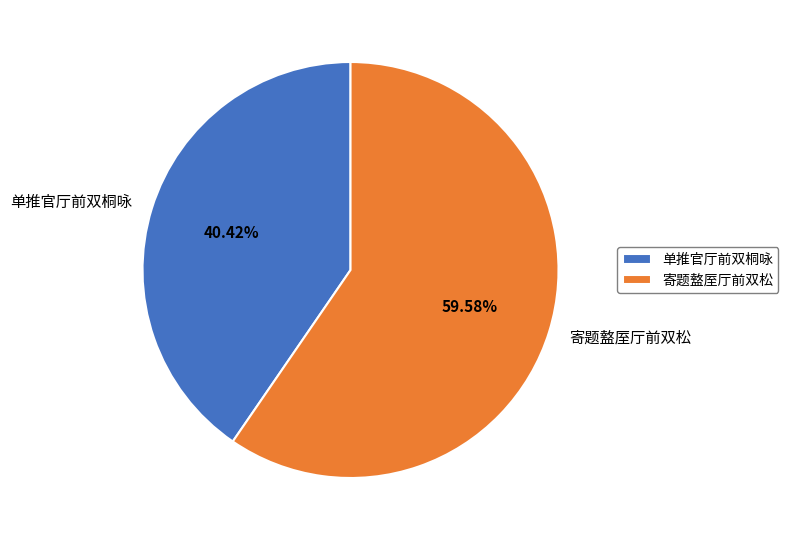

To the nearest percent, what portion does 单推官厅前双桐咏 represent?

40%